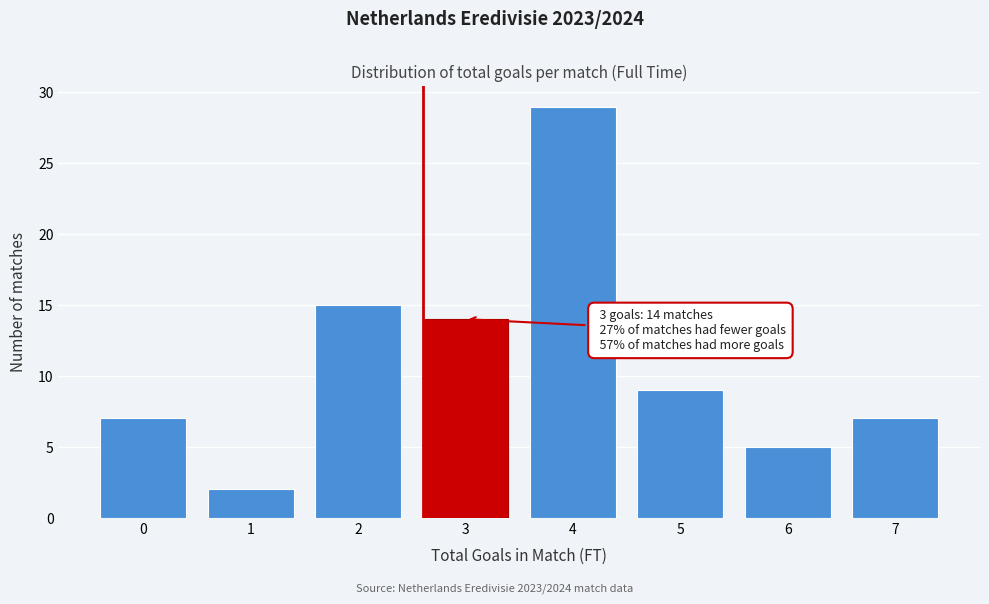

Over which range of the x-axis is the bar tallest?

3.5 to 4.5